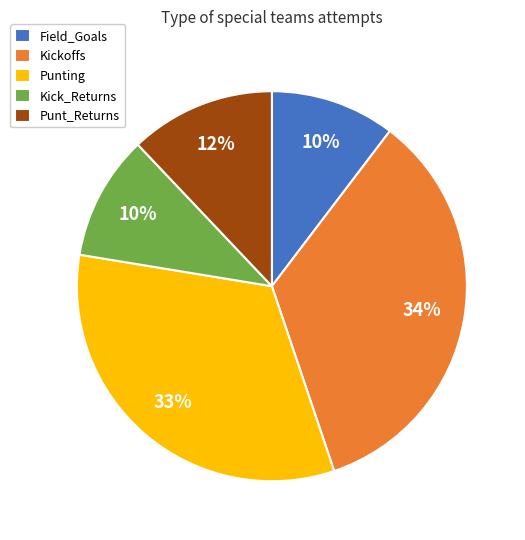

Does Punting account for over 50% of the chart?

No